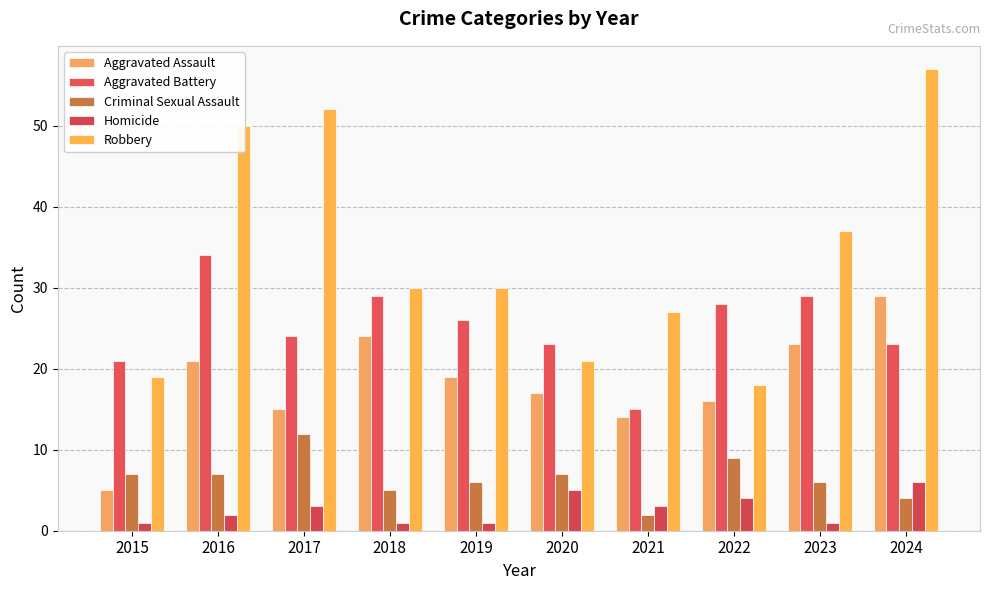

How many data points does each series have?

10